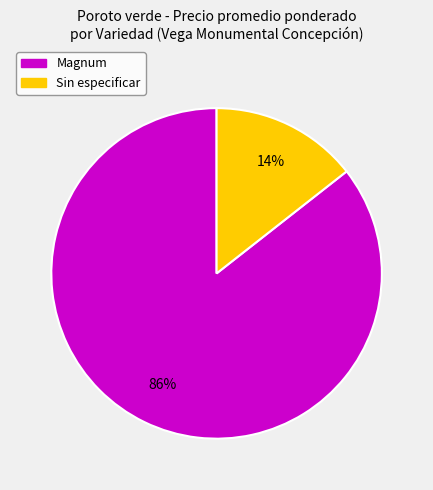

To the nearest percent, what is the average slice percentage?

50%